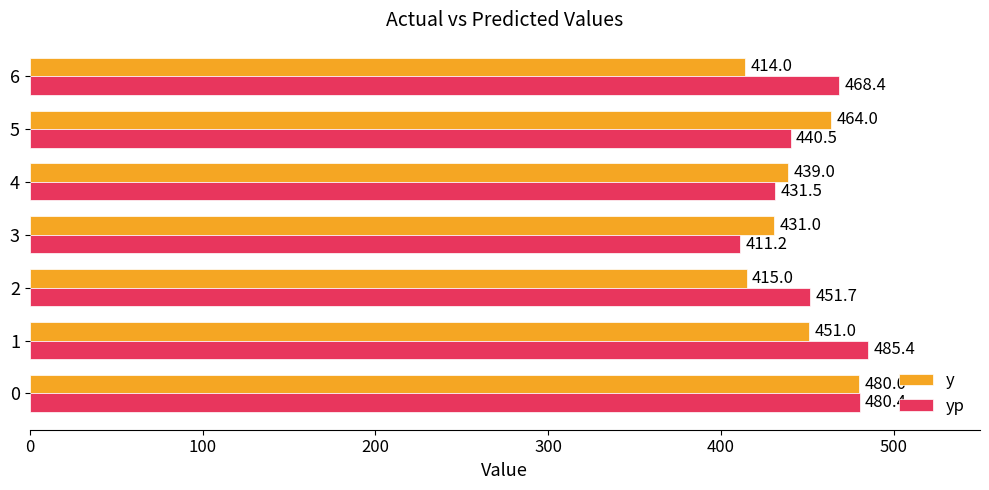

What is the total value across all series at 5?

904.5